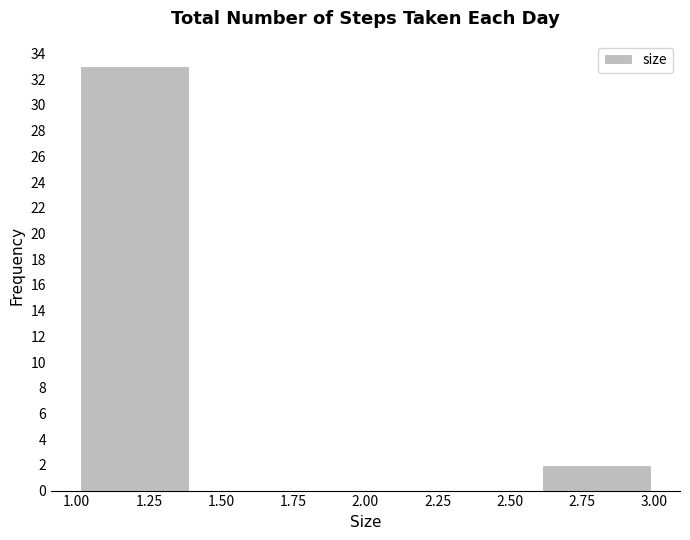

Reading left to right, transcribe this chart: for each bar, give the range it covers on the x-axis and its height. The values are not printed on the chart, so give them approximately, as read against the axis.

1.0 to 1.4: 33
1.4 to 1.8: 0
1.8 to 2.2: 0
2.2 to 2.6: 0
2.6 to 3.0: 2